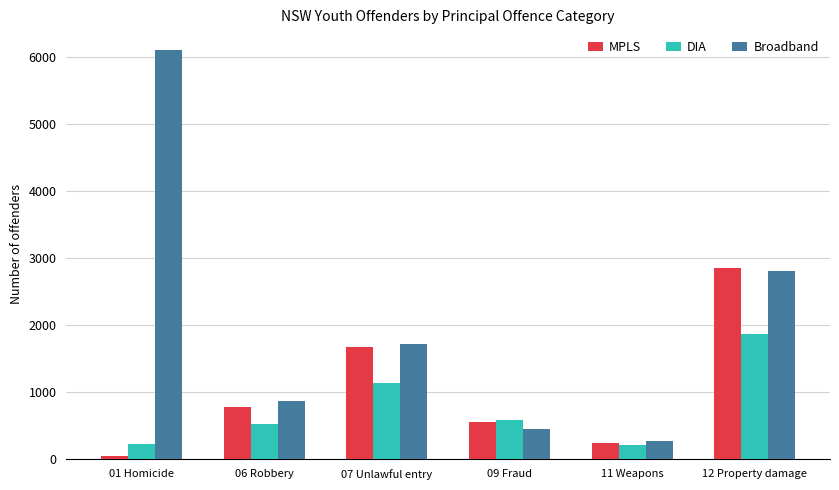

Between 07 Unlawful entry and 09 Fraud, which series saw the biggest shift?

Broadband